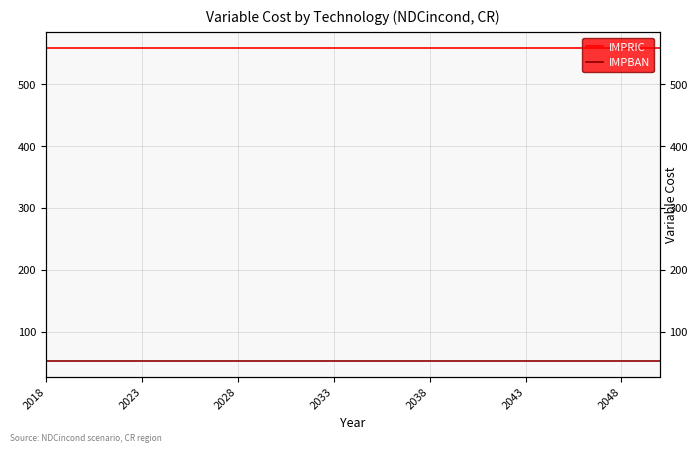

True or false: IMPBAN has a value of 52.3 at 2043.

True